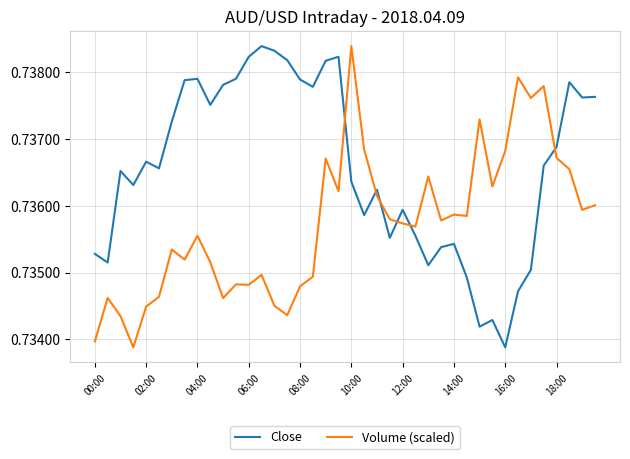

True or false: Volume (scaled) and Close cross at least once.

True